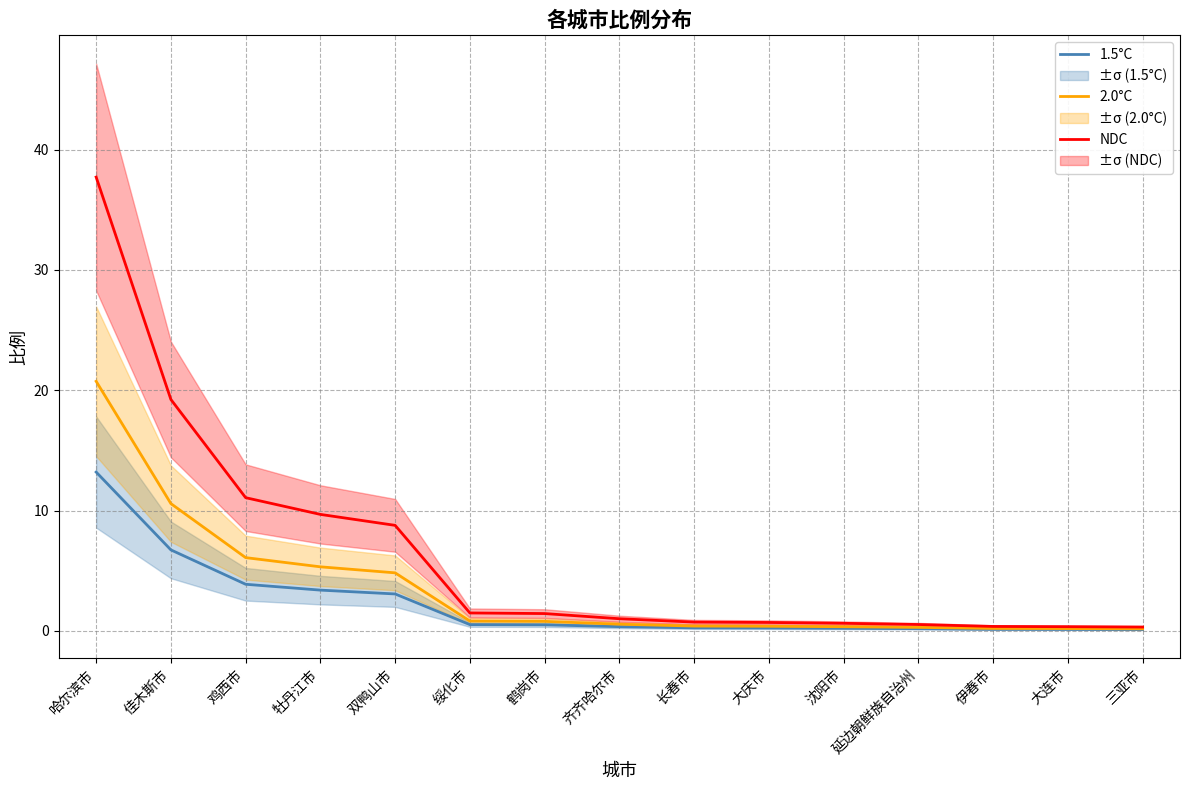

What is the maximum value for 1.5°C?

13.2